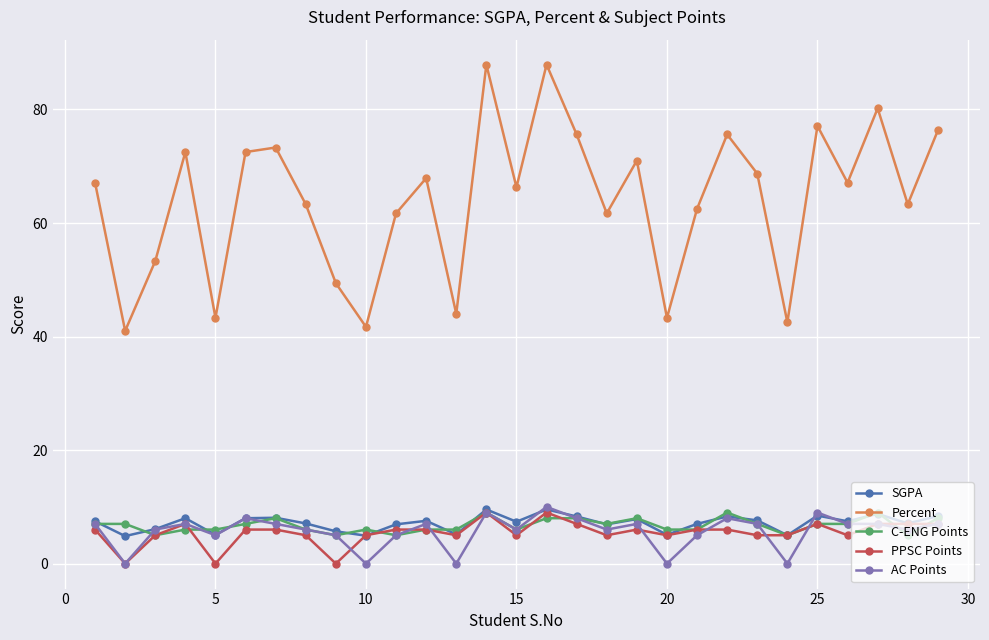

True or false: AC Points has more than 0 interior local peaks.

True